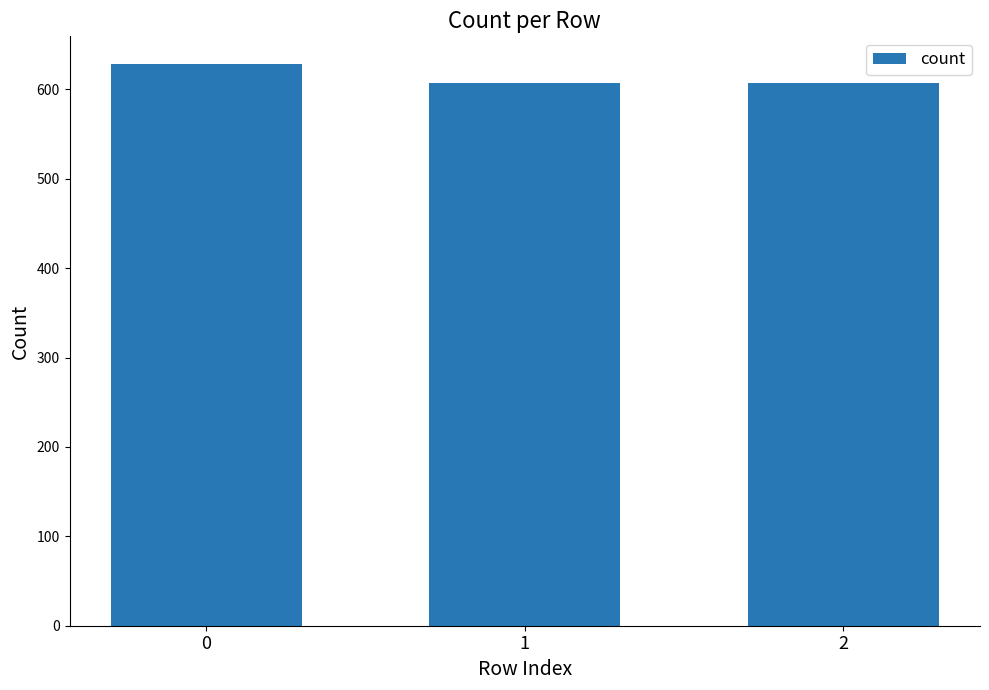

Does the chart contain stacked bars?

No